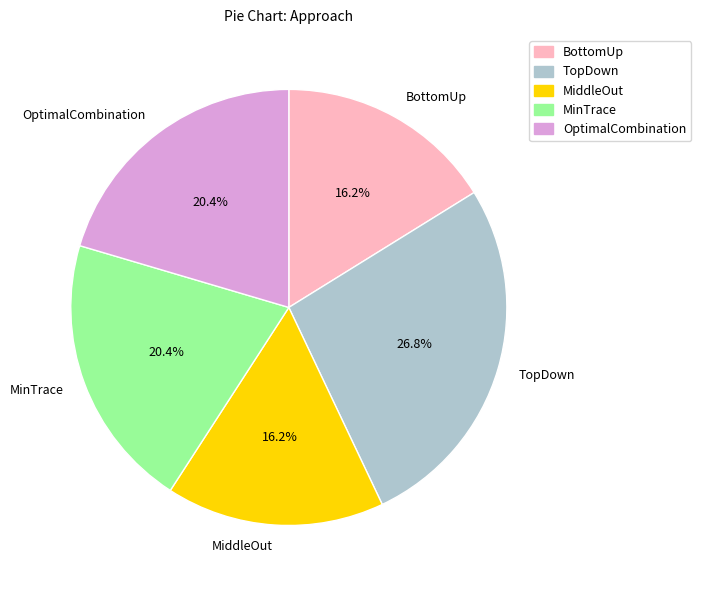

How many segments does this pie chart have?

5